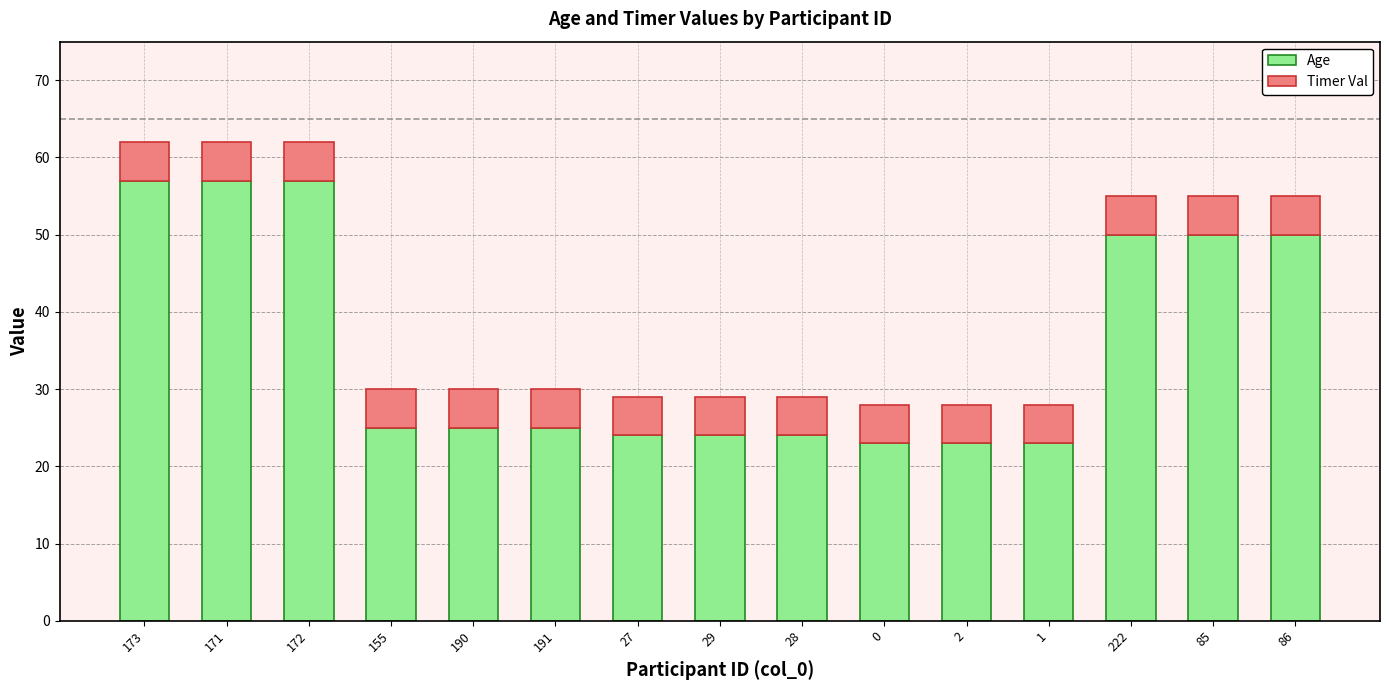

What is the total value across all series at 155?

30